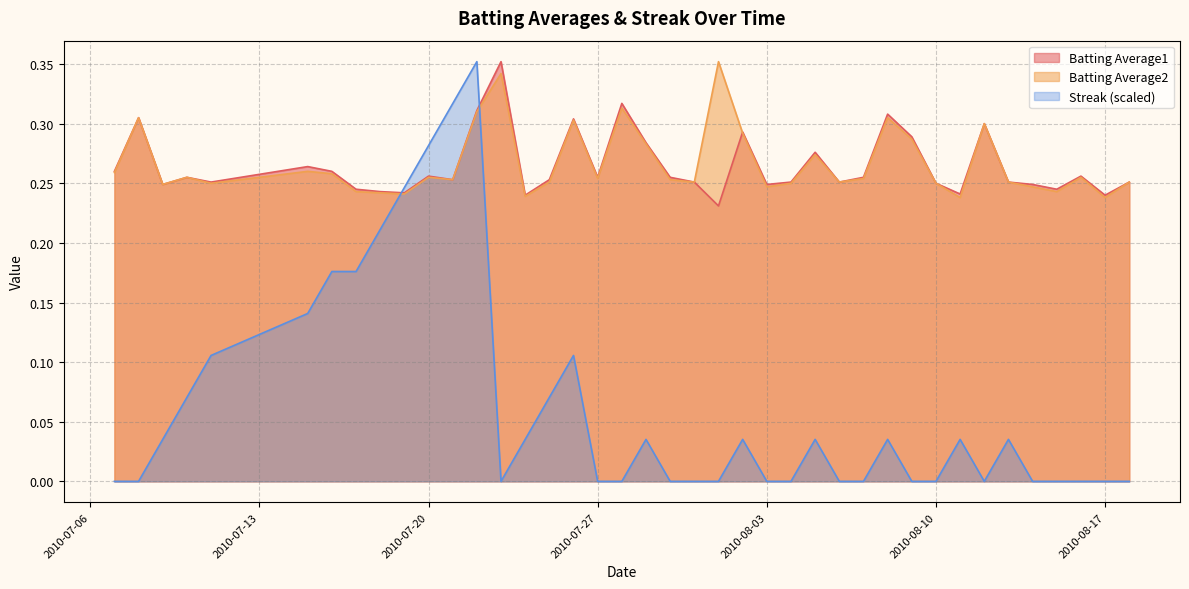

What are all the series names shown in the legend?

Batting Average1, Batting Average2, Streak (scaled)